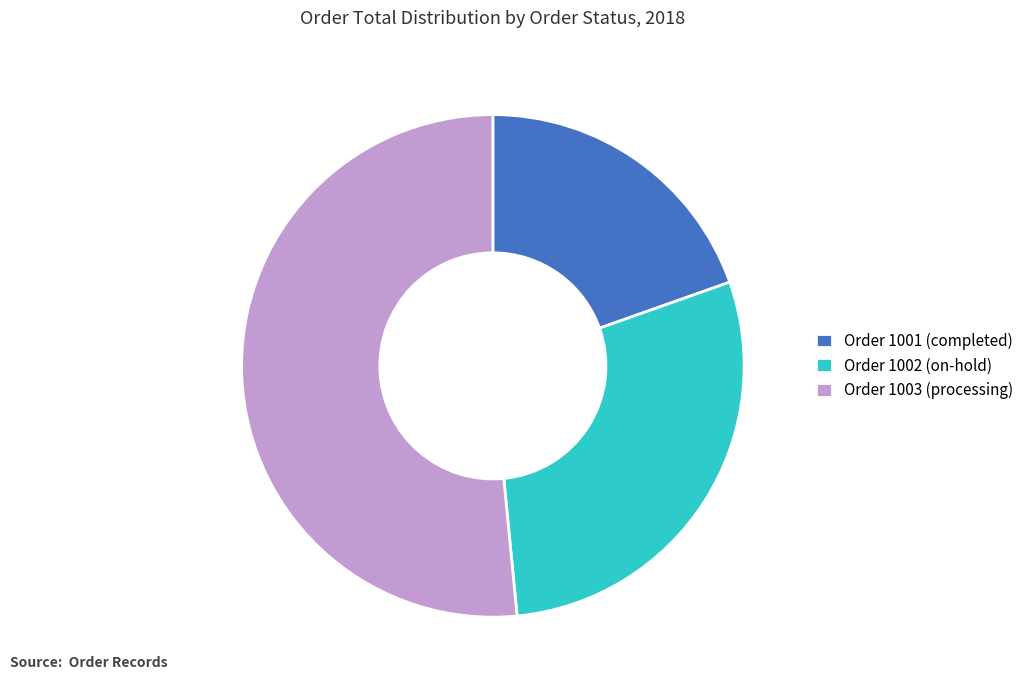

Which slice is the smallest?

Order 1001 (completed)